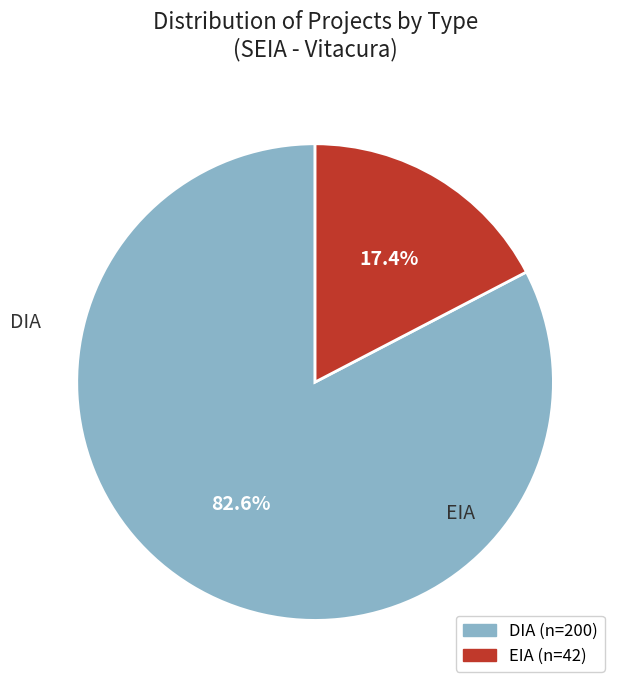

What percentage is the EIA slice, to the nearest percent?

17%